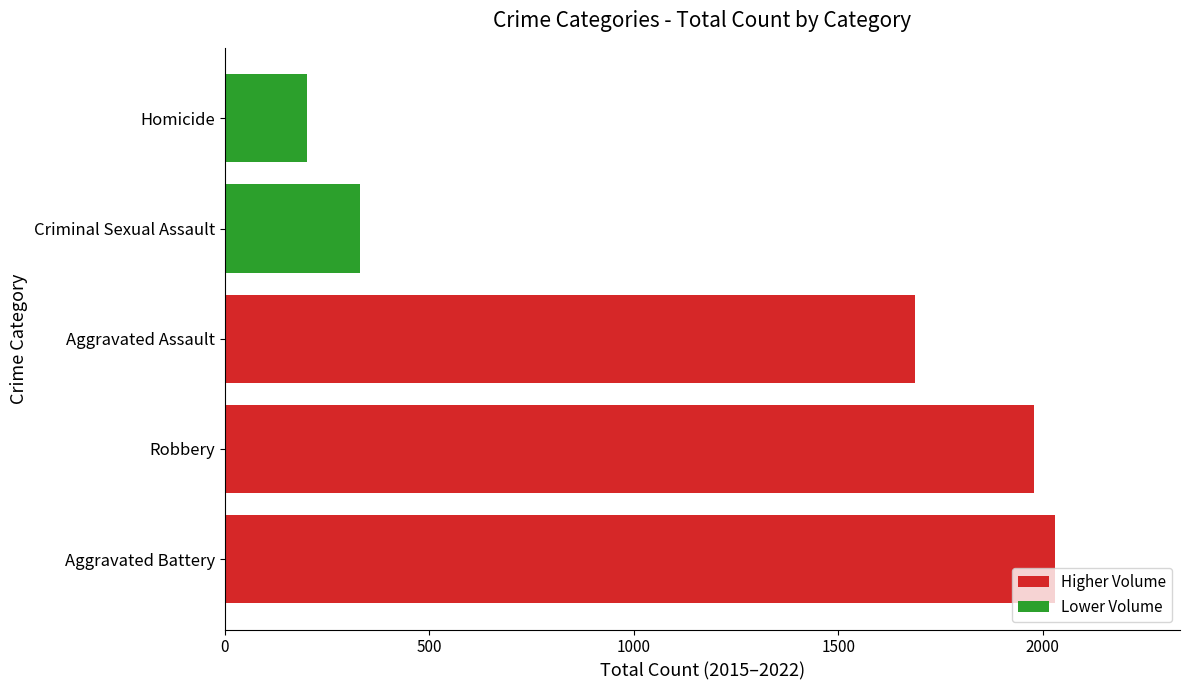

List the labels in order of value, largest first.

Aggravated Battery, Robbery, Aggravated Assault, Criminal Sexual Assault, Homicide